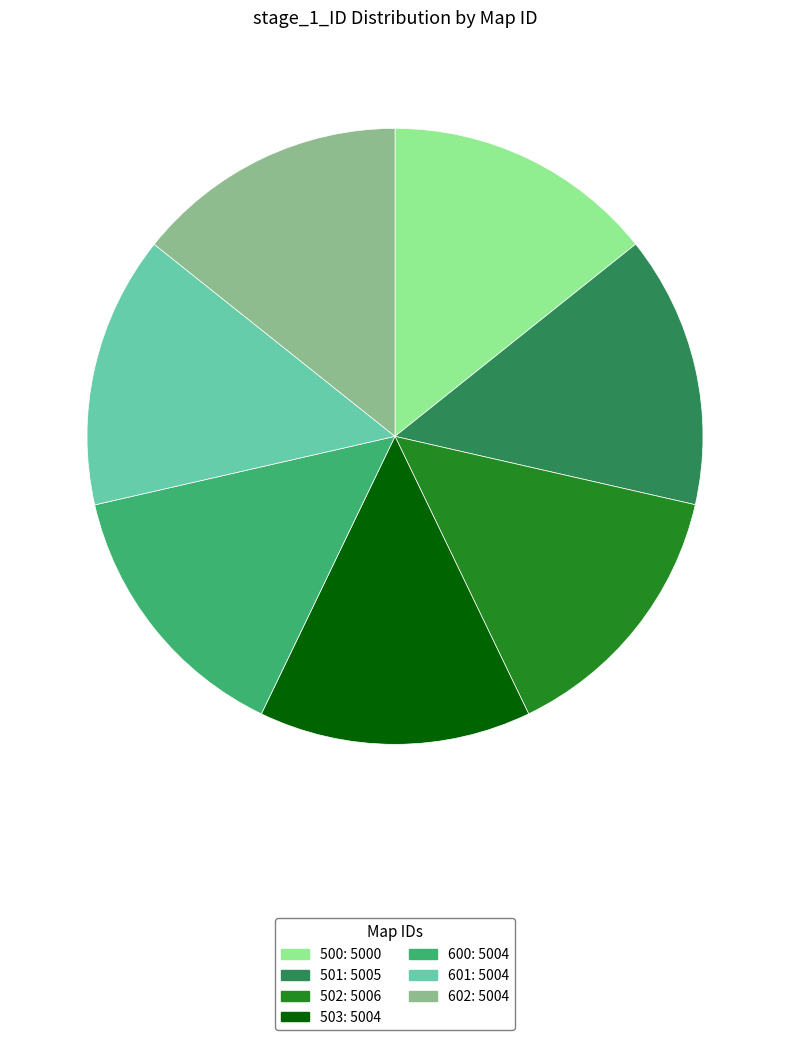

Does 503 represent more than half of the total?

No